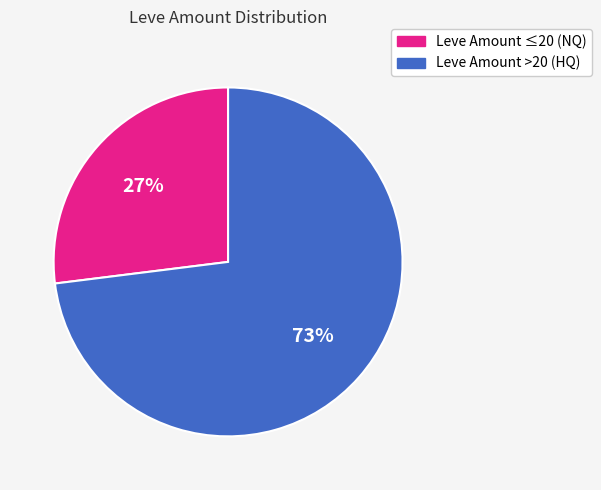

To the nearest percent, what is the average slice percentage?

50%